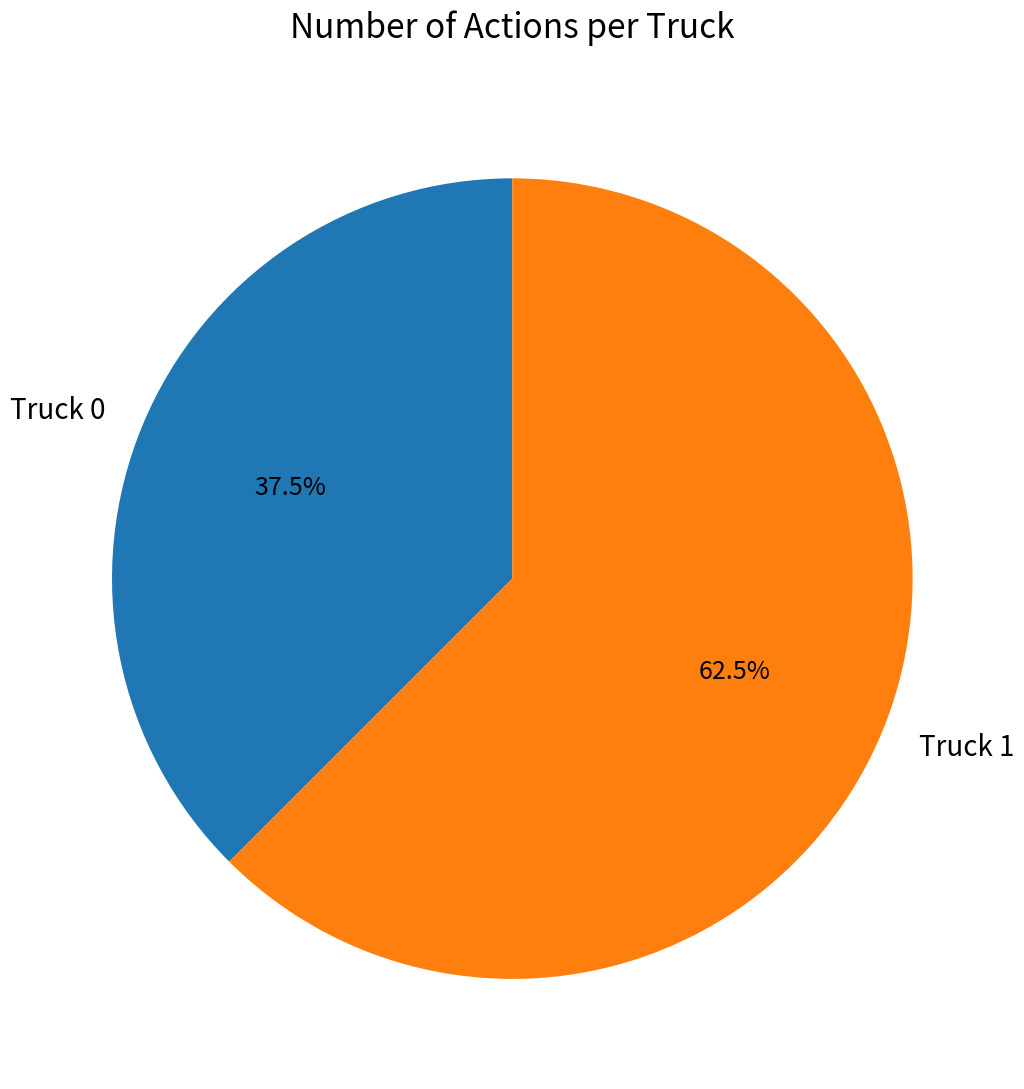

Which slice is the smallest?

Truck 0